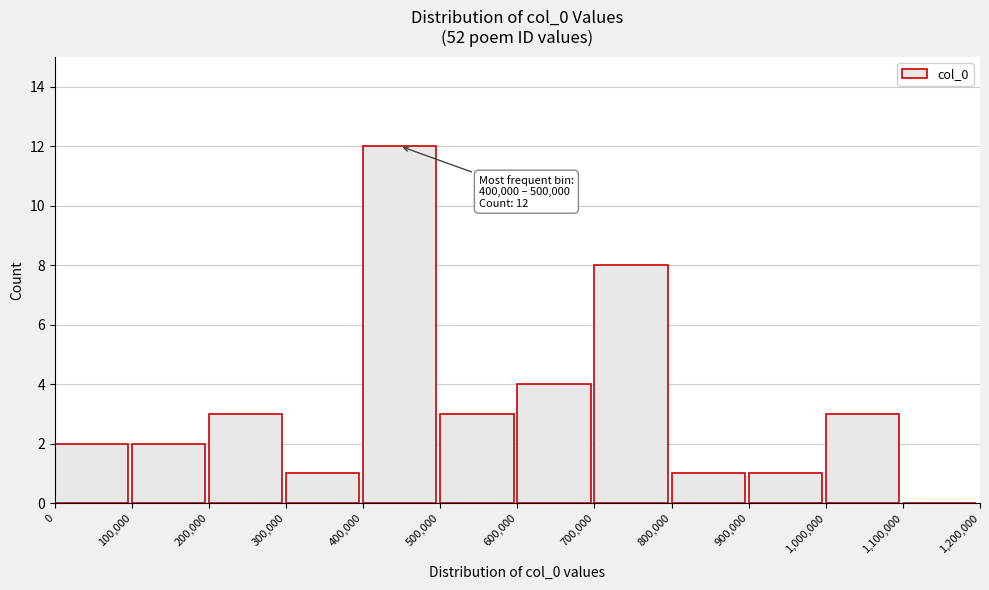

Which range on the x-axis has the tallest bar?

400,000 to 500,000